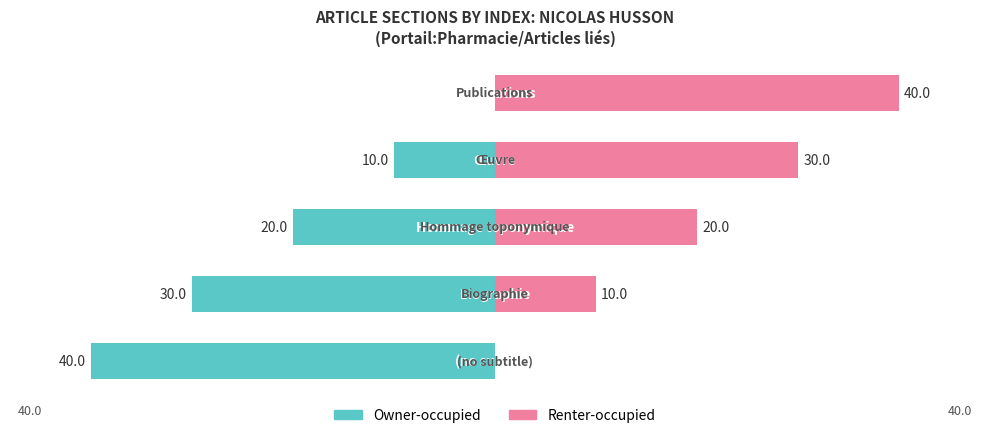

How many values in the Renter-occupied series are below 20?

2